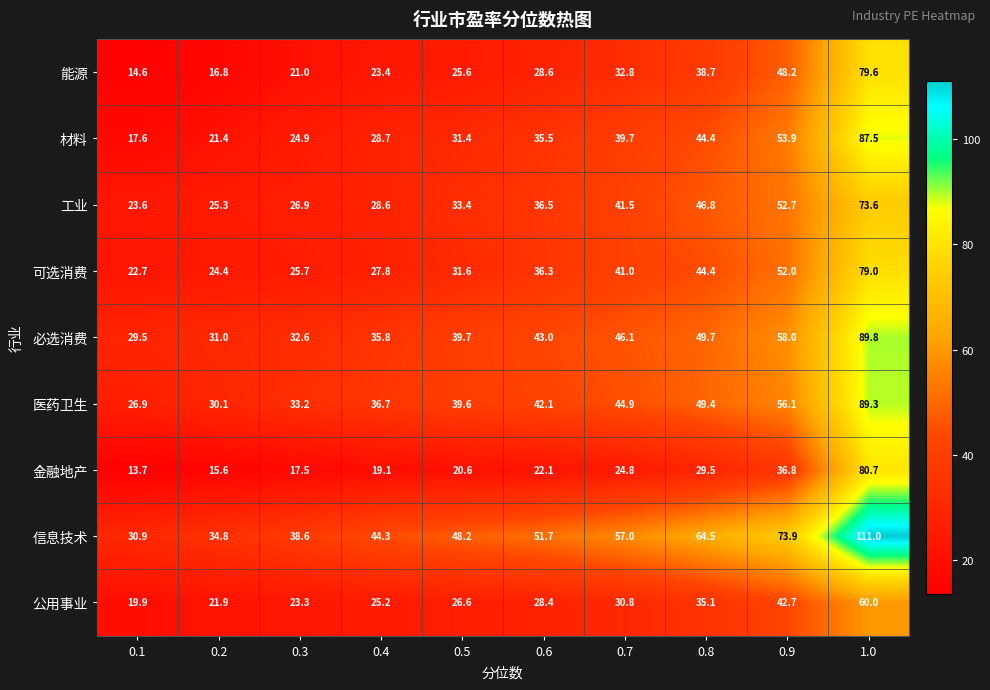

List the labels in order of 医药卫生 value, largest first.

1.0, 0.9, 0.8, 0.7, 0.6, 0.5, 0.4, 0.3, 0.2, 0.1